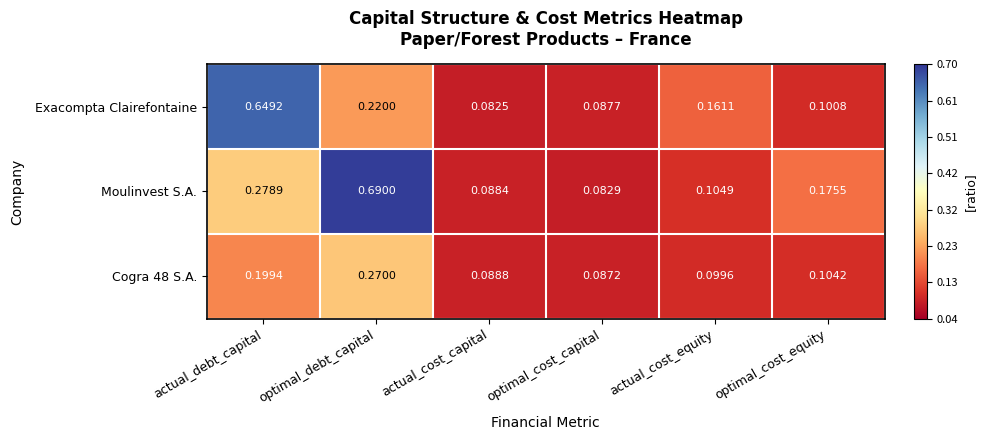

Which series has the largest total across all categories?

Moulinvest S.A.